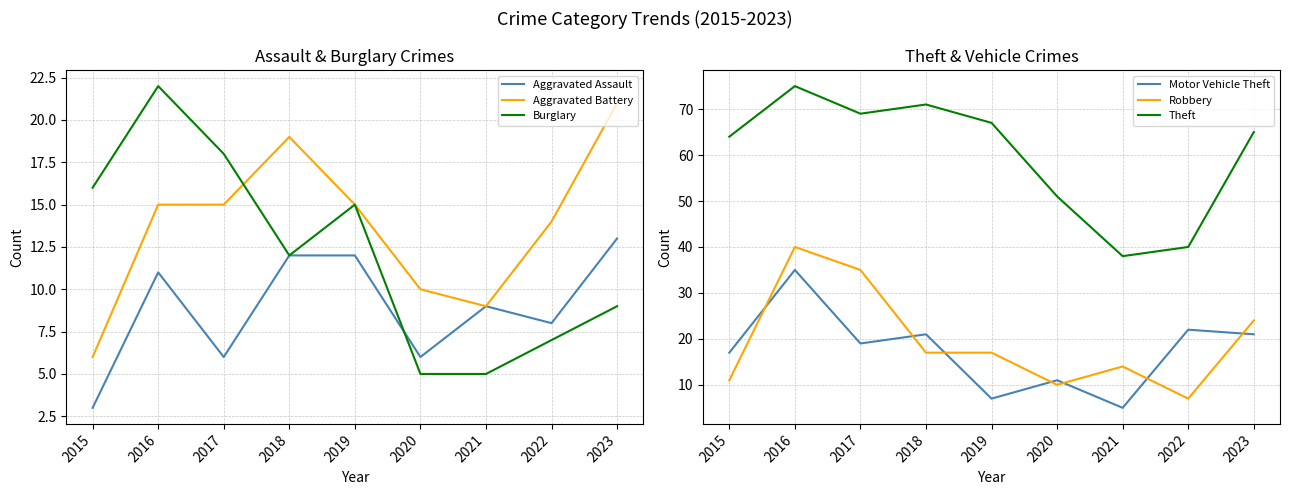

True or false: Motor Vehicle Theft and Theft intersect in this chart.

False